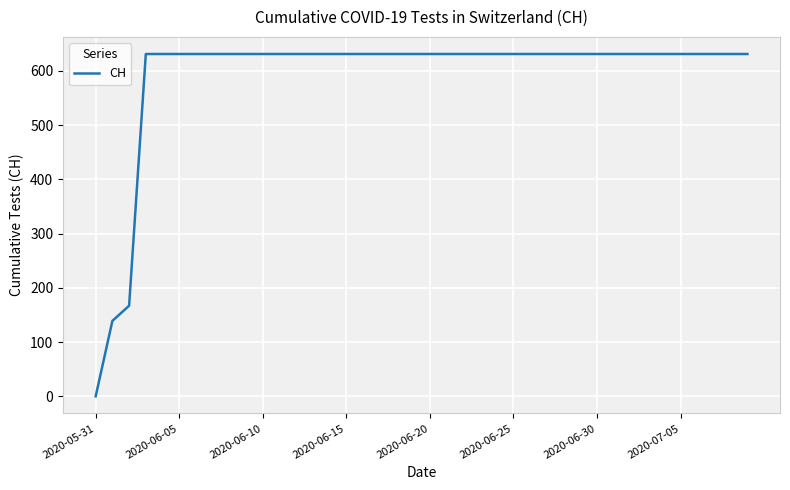

Which category has the lowest value across all series?

2020-05-31